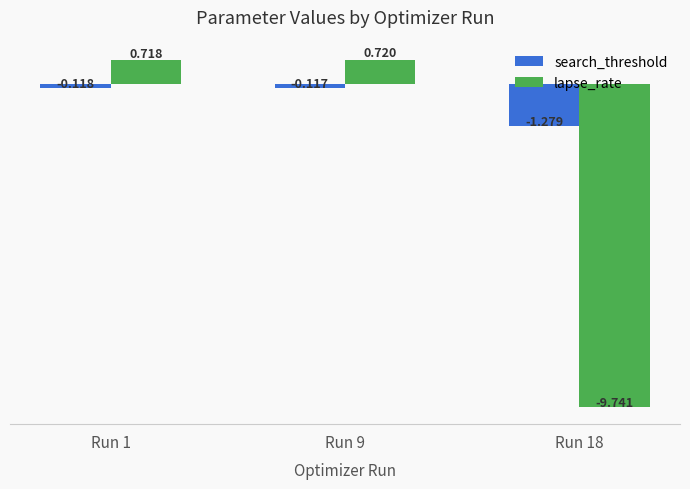

At Run 18, list the series in order from smallest to largest.

lapse_rate, search_threshold